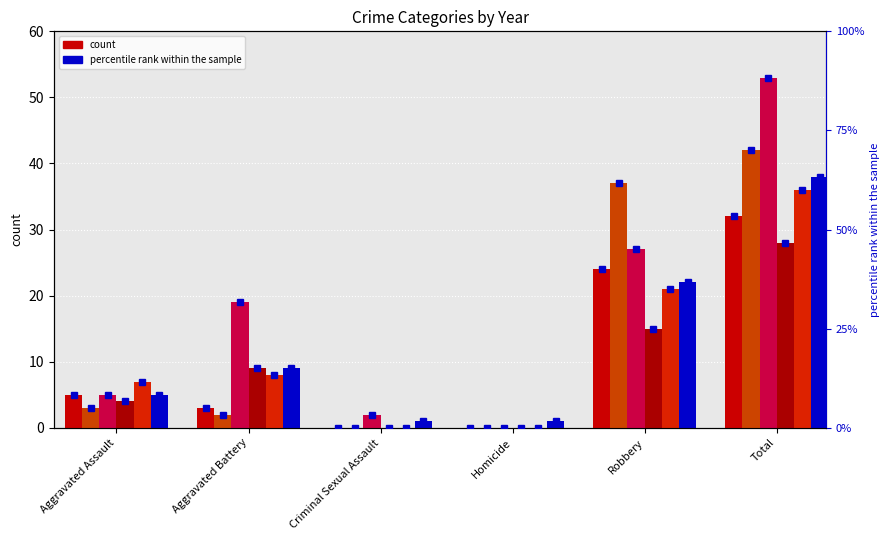

What is the label of the 2nd bar from the left?

Aggravated Battery